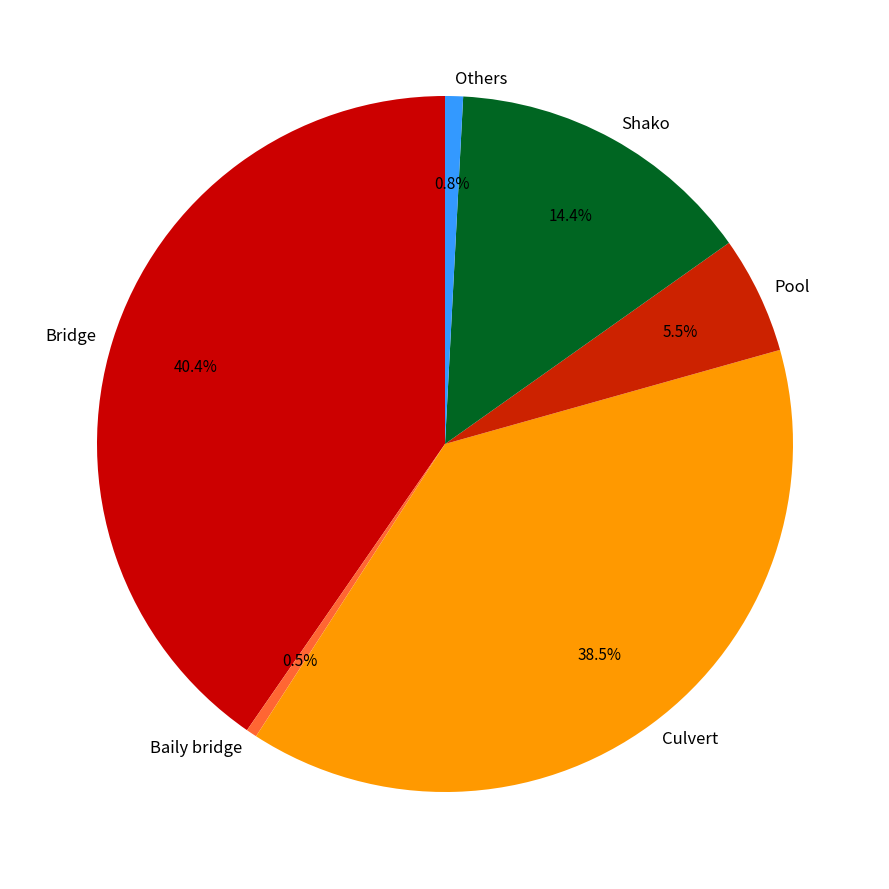

Combined, what portion of the pie is Shako and Others?

15.2%